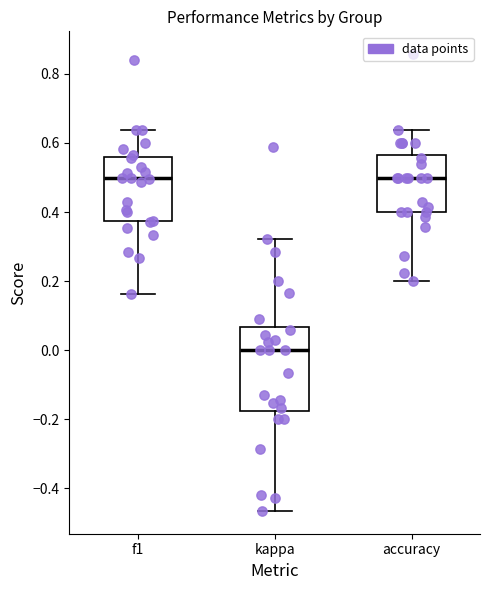

Which box is the tallest, from its lower edge to its upper edge?

kappa